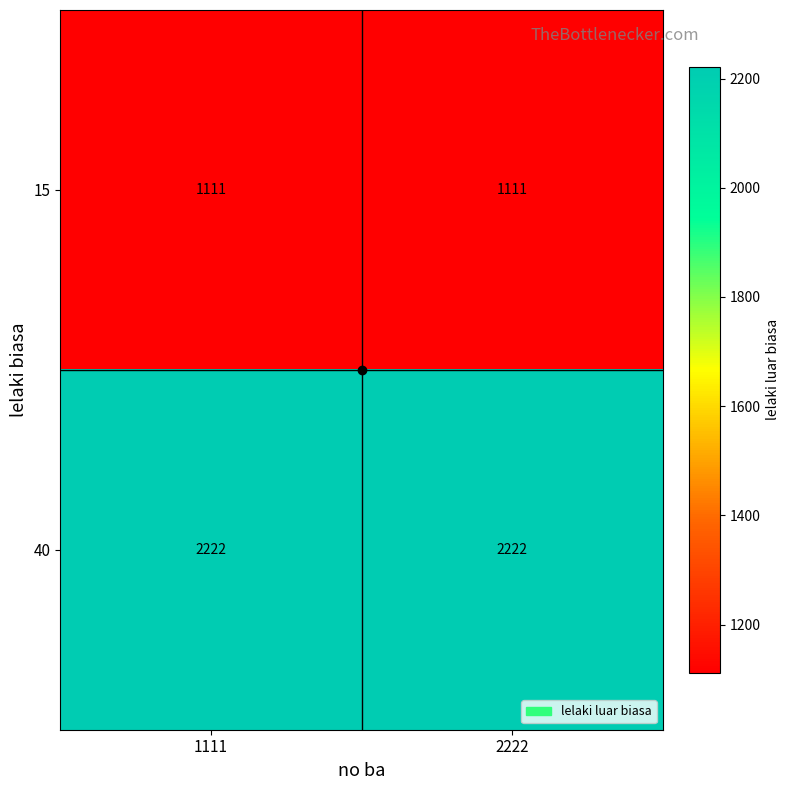

What is the approximate value of 40 at 1111?

2222